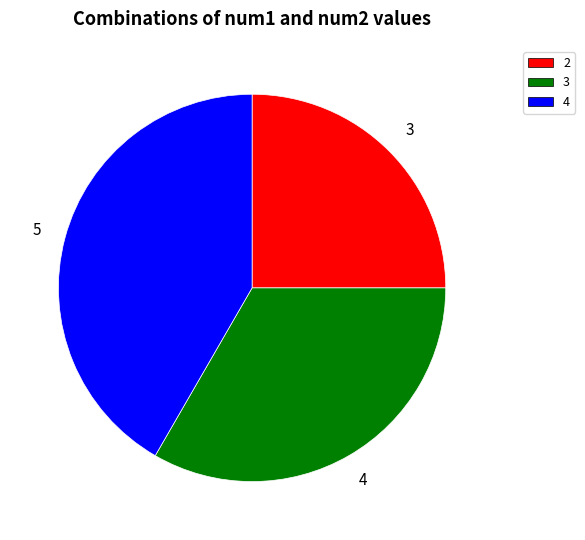

Approximately how many times larger is the value at 4 compared to 2?

1.7